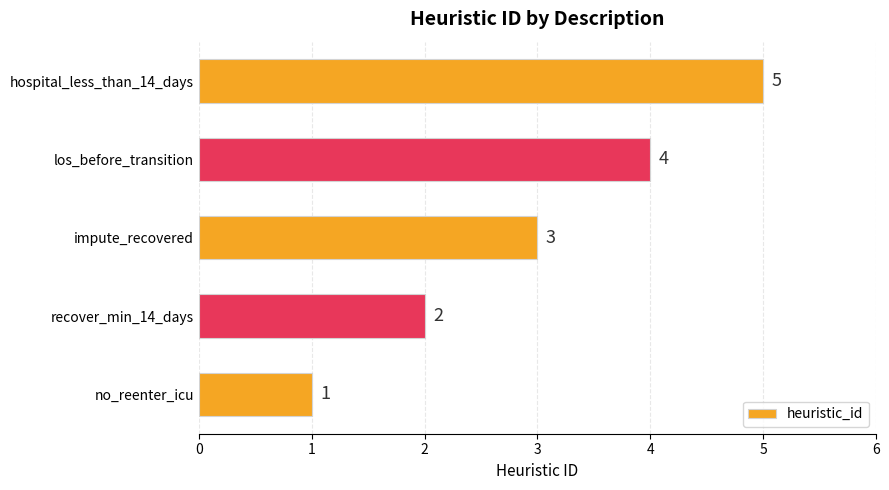

What is the ratio of the value at impute_recovered to the value at recover_min_14_days?

1.5